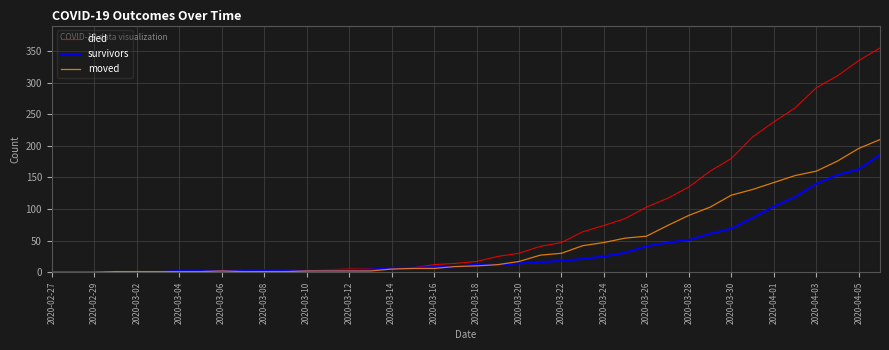

Which series has the largest total across all categories?

died